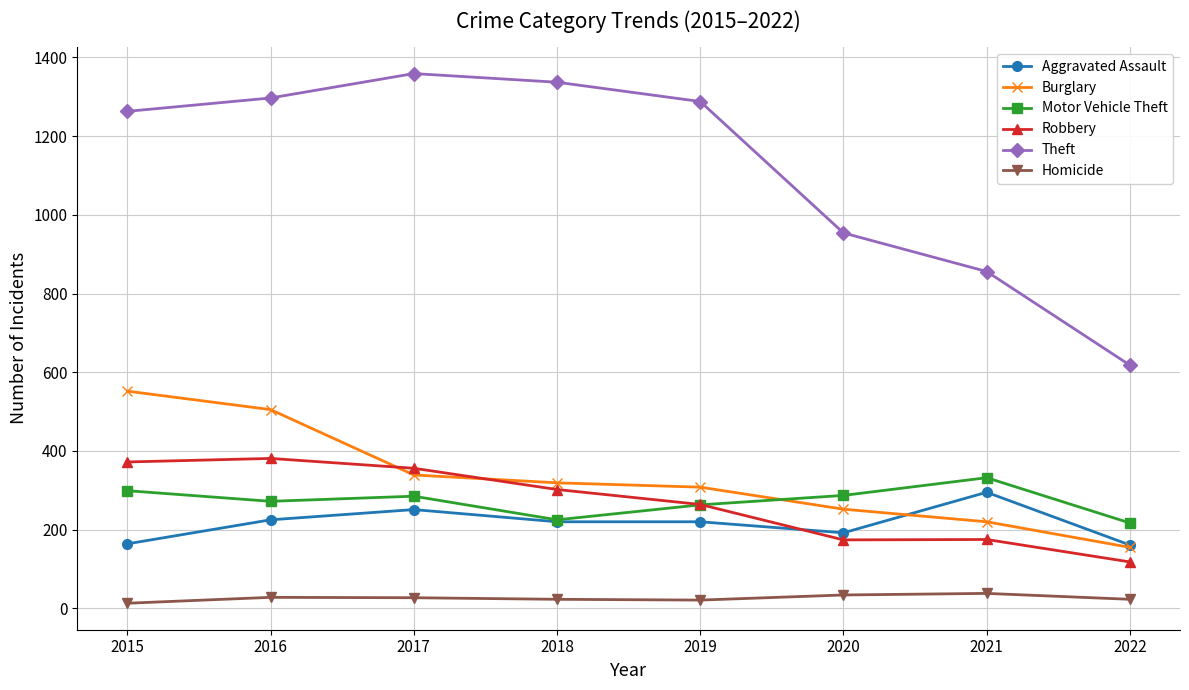

At how many categories does at least one series exceed 1138?

5